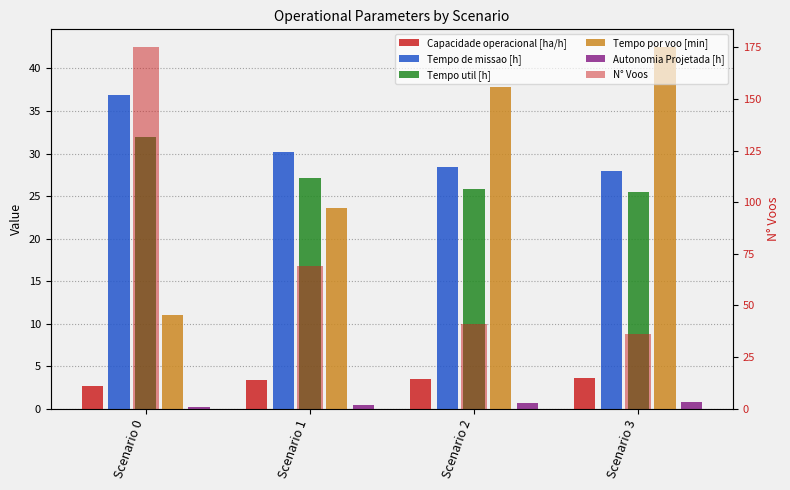

What is the value of the Capacidade operacional [ha/h] bar at the 2nd from the left?

3.3